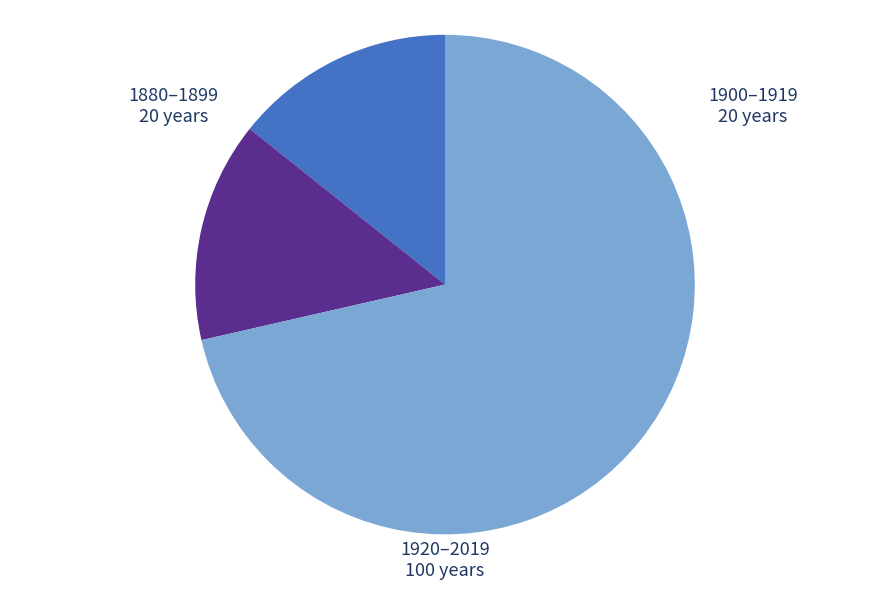

How many segments does this pie chart have?

3